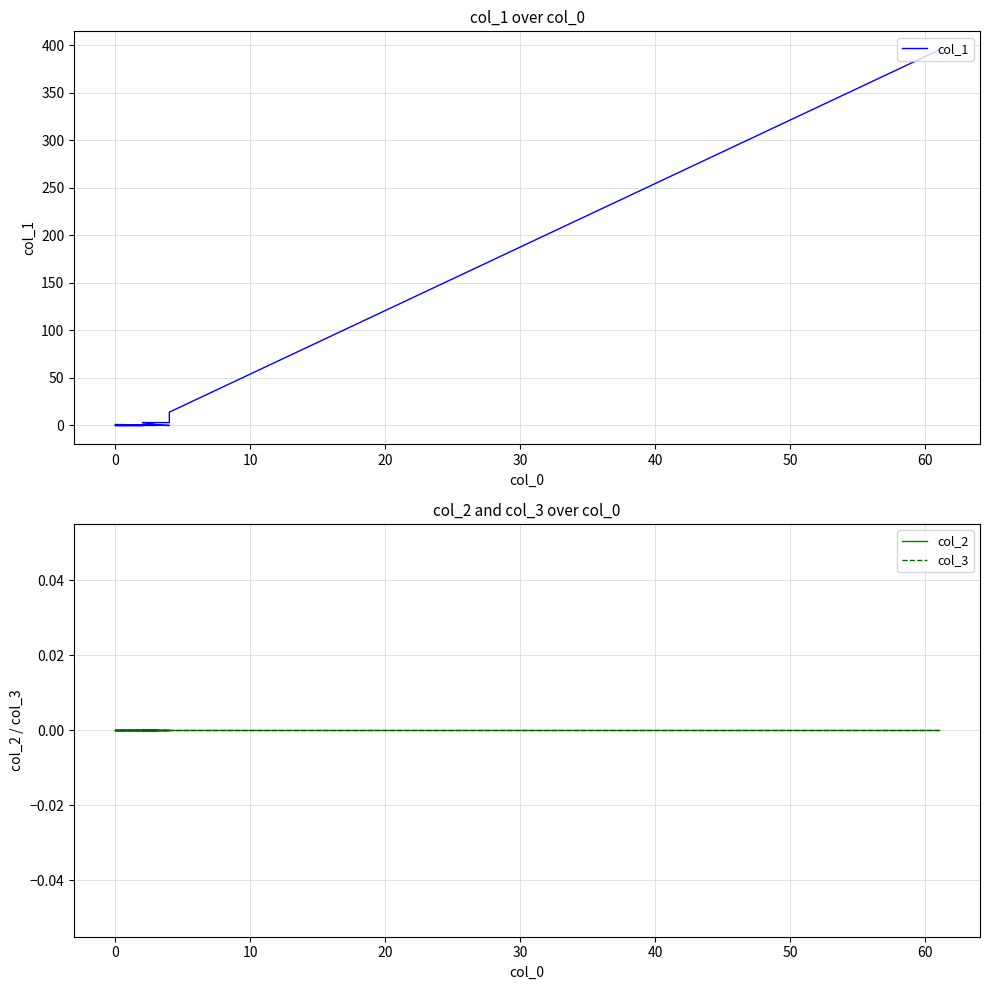

True or false: col_2 has a value of 0 at 10.

True